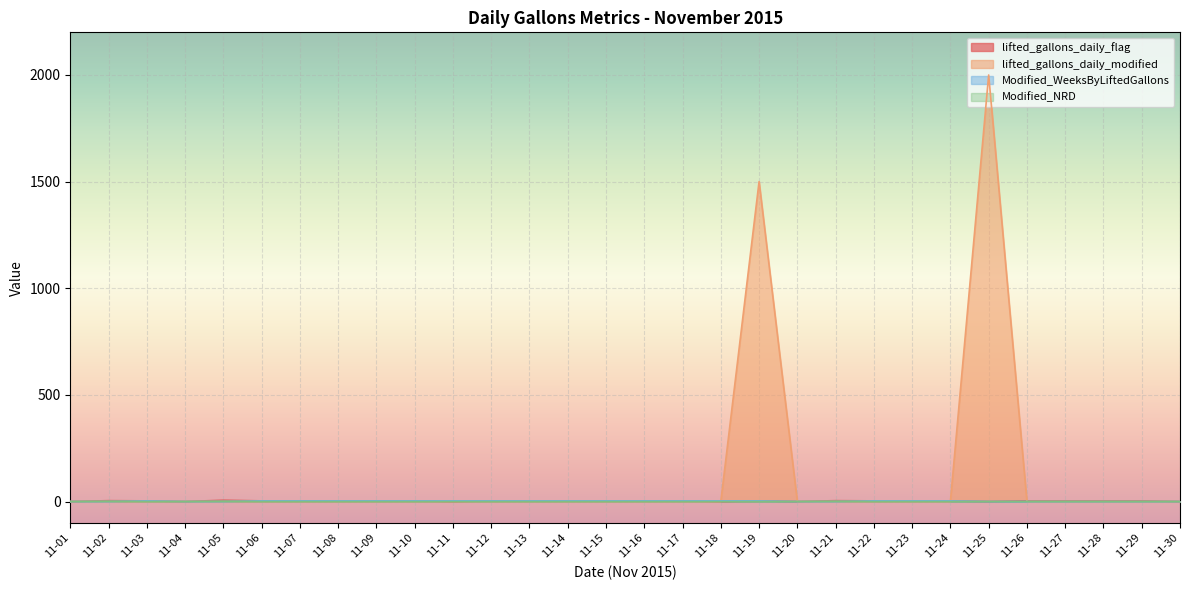

In lifted_gallons_daily_modified, how many points are higher than both neighbors (excluding endpoints)?

2